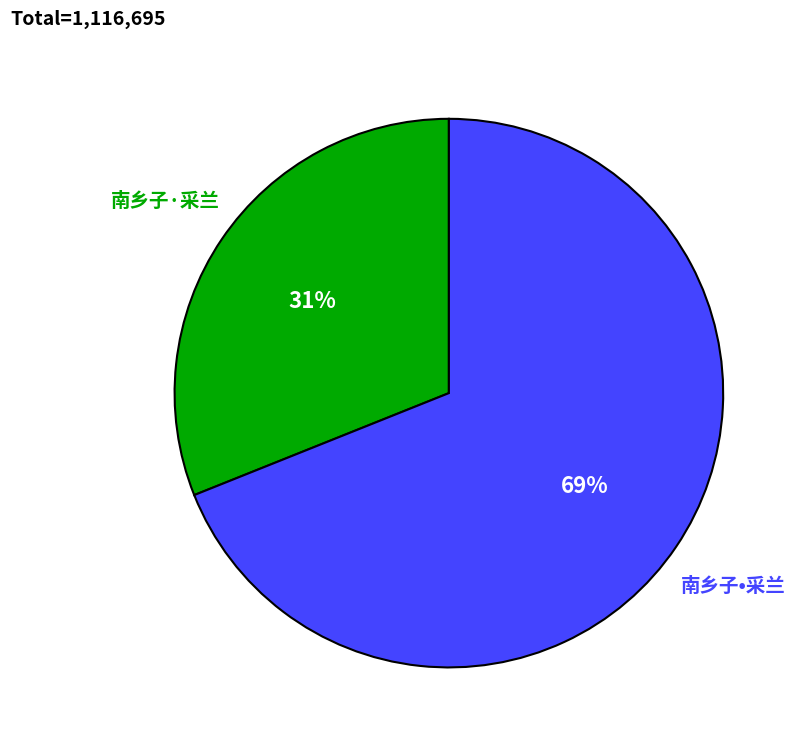

What percentage is the 南乡子·采兰 slice, to the nearest percent?

31%